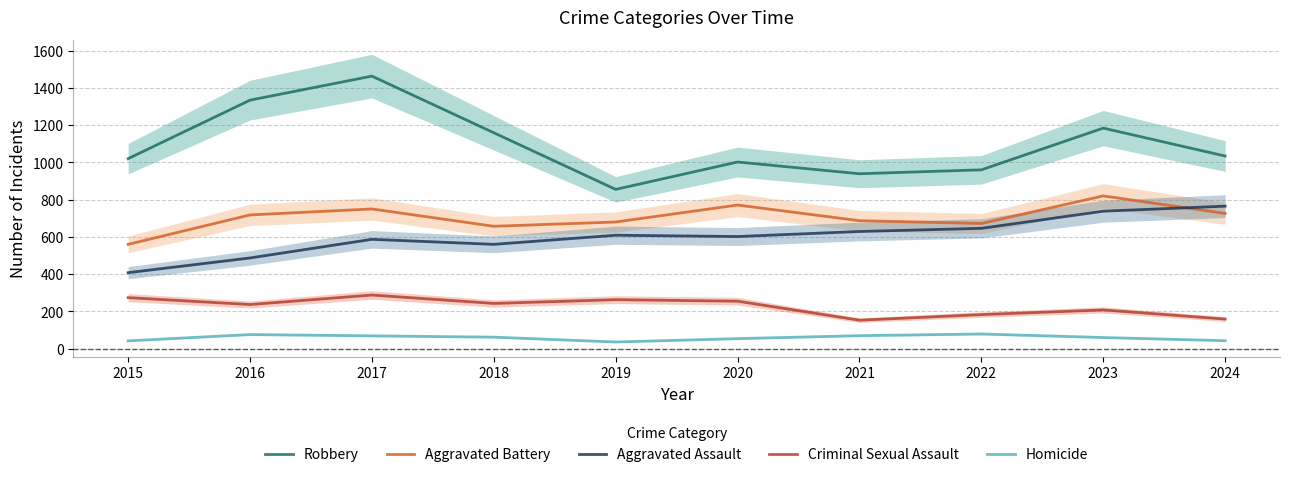

At which label does Homicide reach its peak?

2022